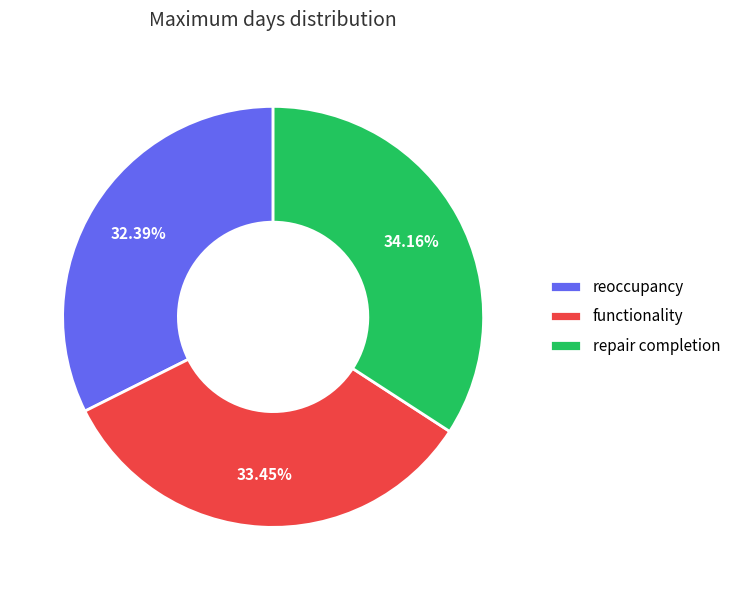

Count the number of slices in the pie.

3